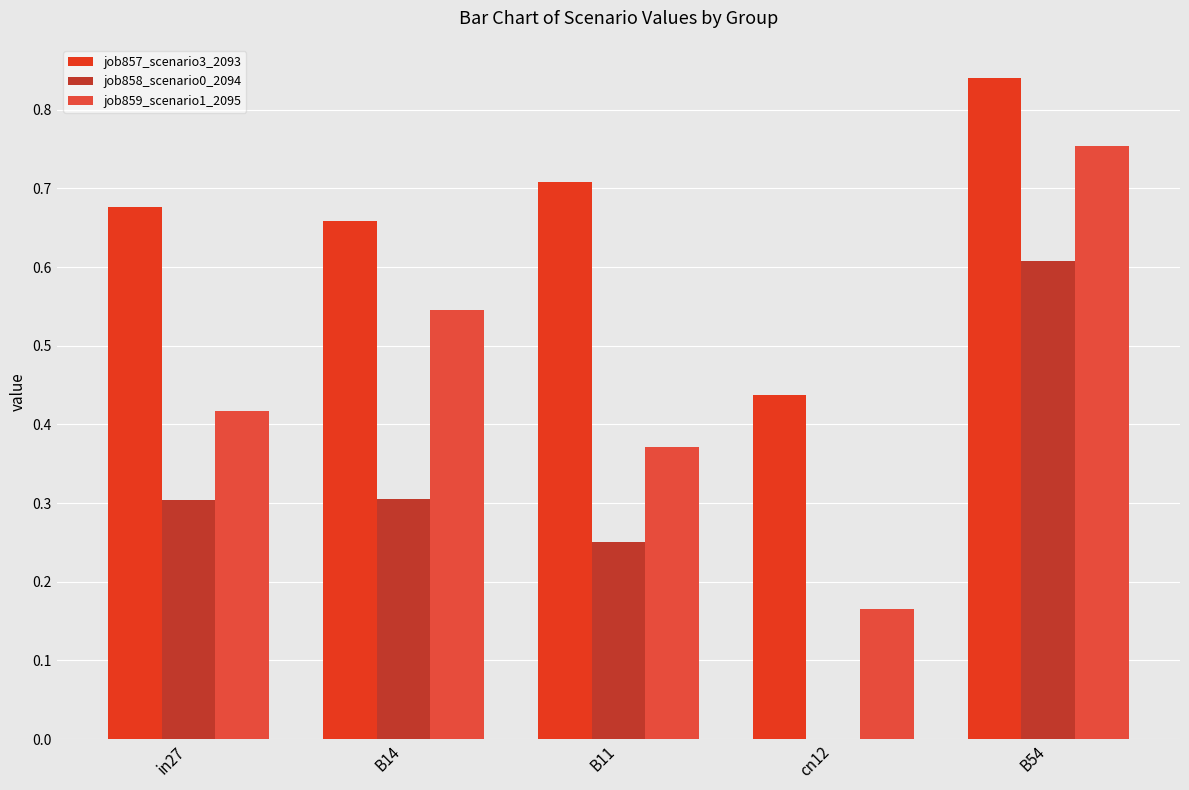

Reading right to left, extract all data points from this chart.

job857_scenario3_2093: 0.8	0.4	0.7	0.7	0.7
job858_scenario0_2094: 0.6	0.0	0.3	0.3	0.3
job859_scenario1_2095: 0.8	0.2	0.4	0.5	0.4